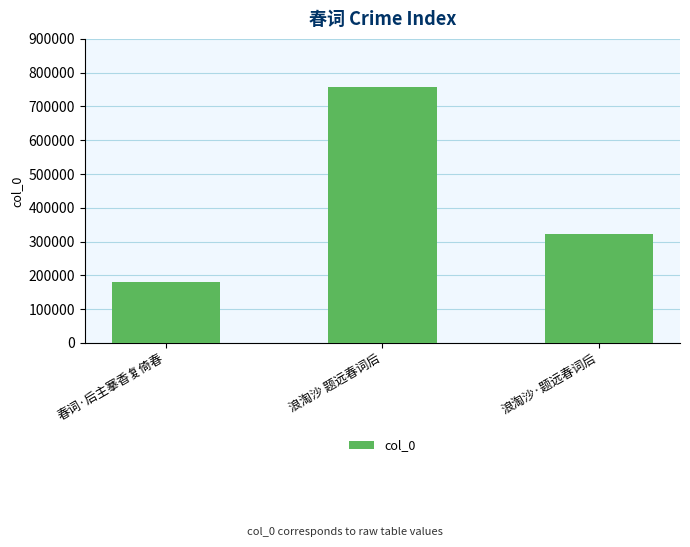

What is the average value?

420265